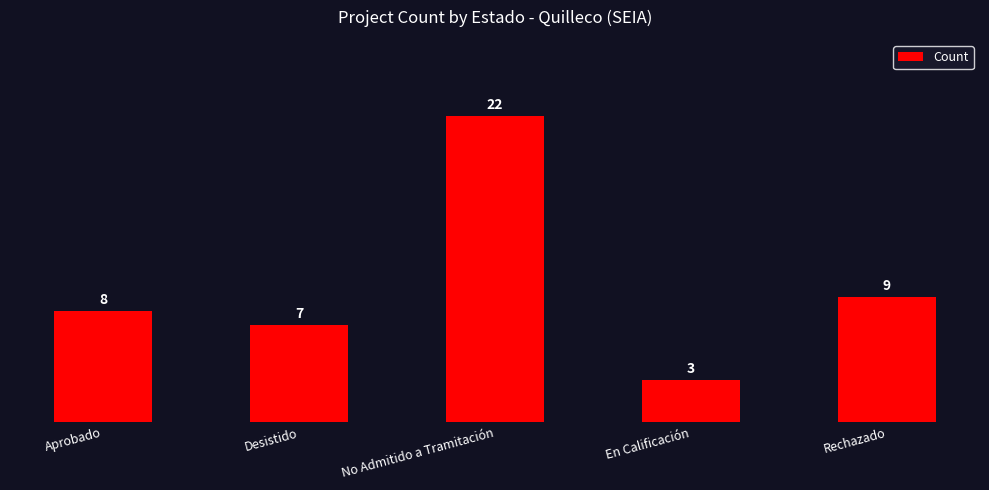

Rank the categories by value from highest to lowest.

No Admitido a Tramitación, Rechazado, Aprobado, Desistido, En Calificación